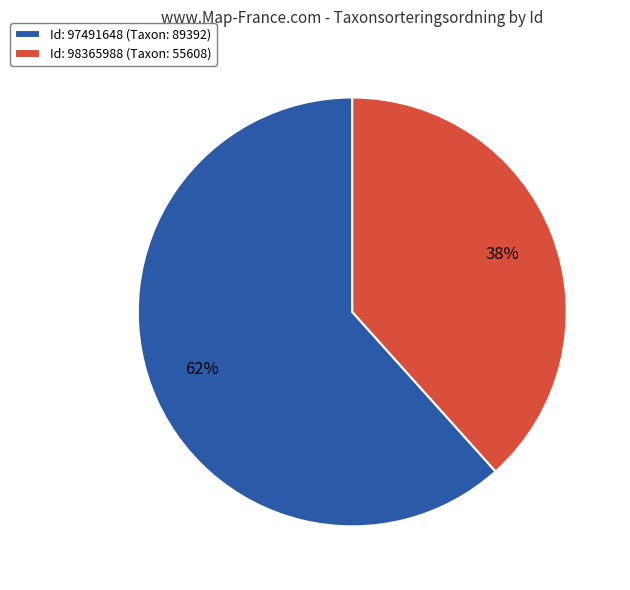

To the nearest percent, what is the combined percentage of Id: 97491648 (Taxon: 89392) and Id: 98365988 (Taxon: 55608)?

100%